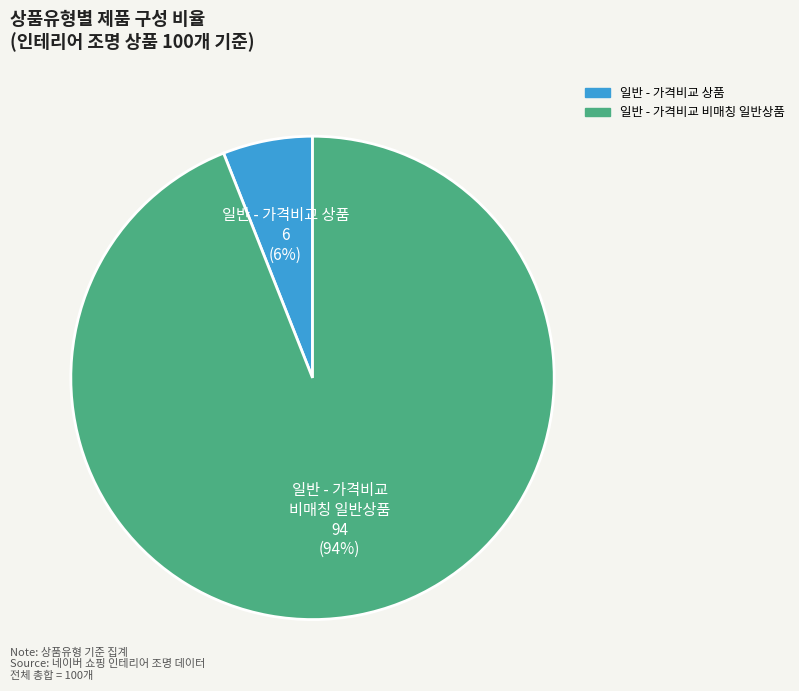

Is 일반 - 가격비교 비매칭 일반상품 the majority of the pie?

Yes